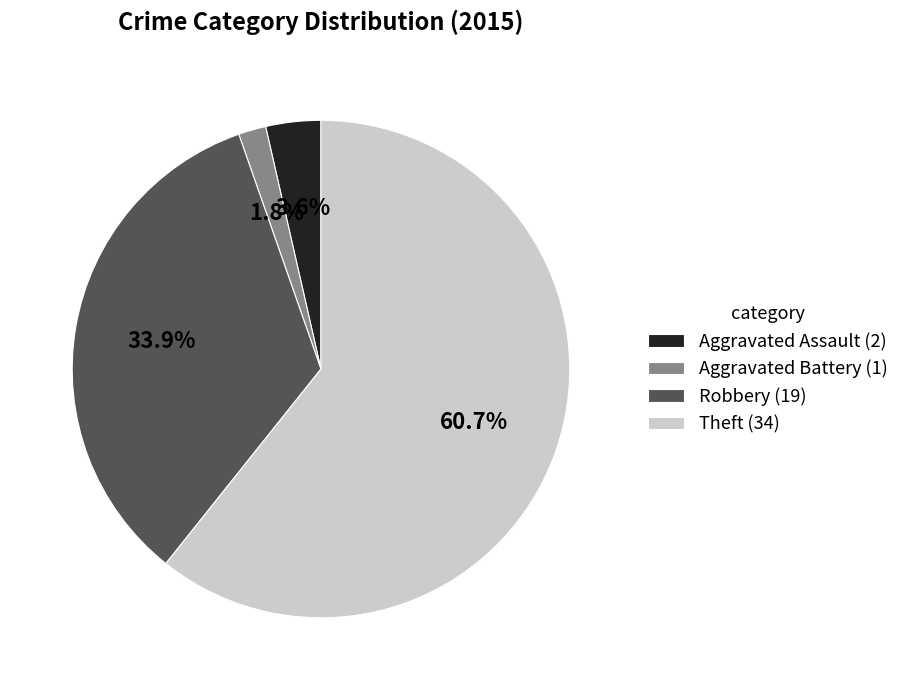

To the nearest percent, what is the difference between the largest and smallest slice percentages?

59%